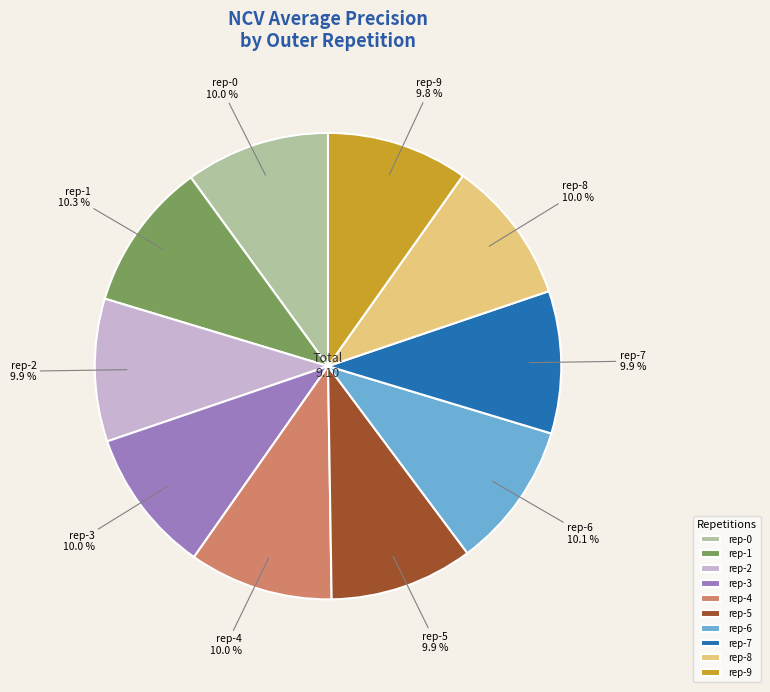

Combined, what portion of the pie is rep-2 and rep-3?

19.9%